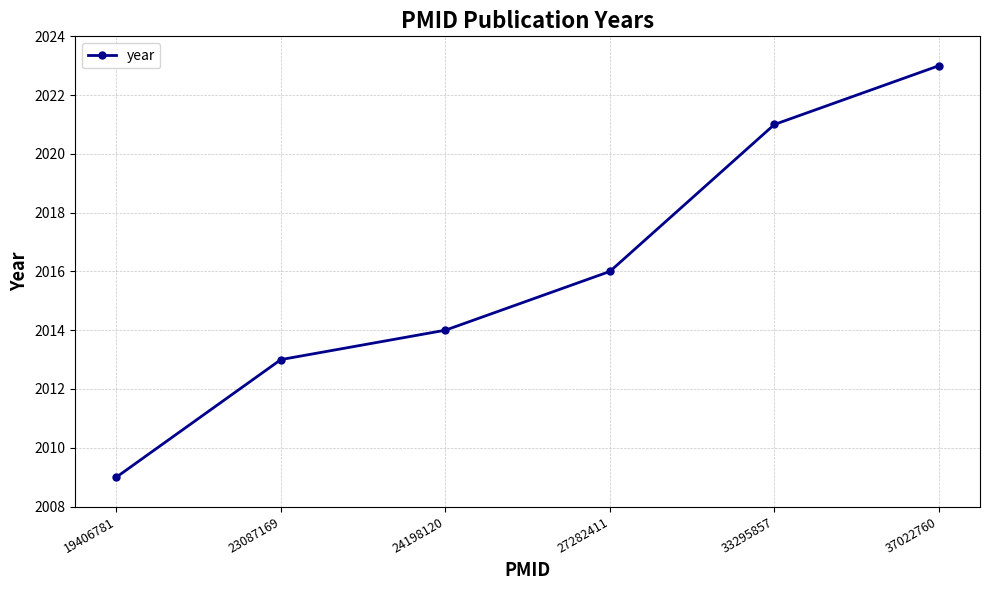

What is the sum of the values at 23087169 and 19406781?

4022